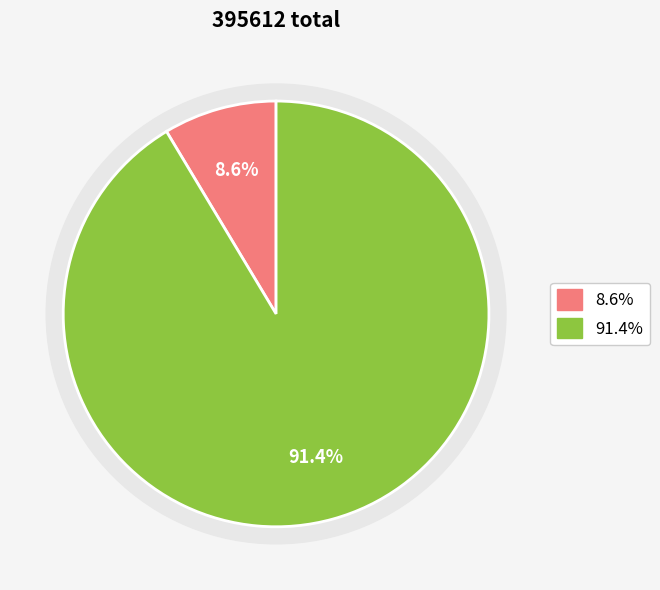

Does 挽诗·福地生奚似 represent more than half of the total?

Yes